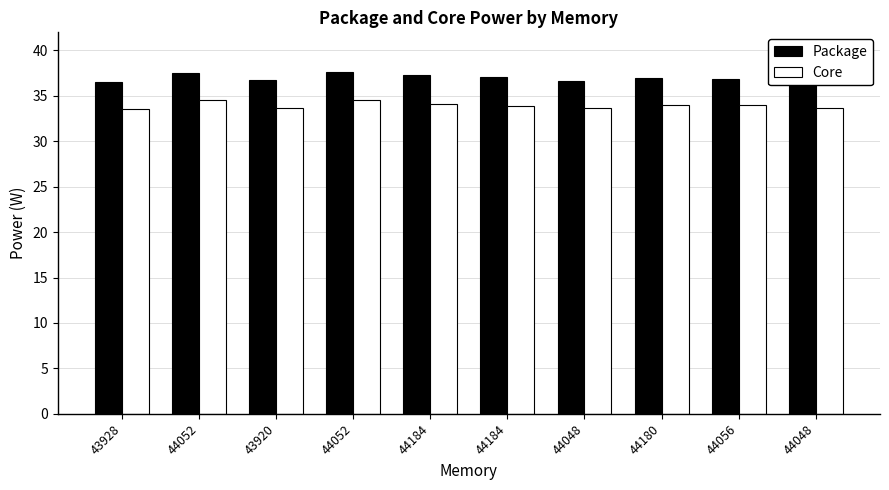

Reading left to right, what are all the values shown in this chart?

Package: 43928=36.5	44052=37.5	43920=36.8	44052=37.6	44184=37.3	44184=37.1	44048=36.6	44180=37.0	44056=36.9	44048=36.8
Core: 43928=33.5	44052=34.5	43920=33.7	44052=34.5	44184=34.1	44184=33.9	44048=33.6	44180=34.0	44056=34.0	44048=33.6